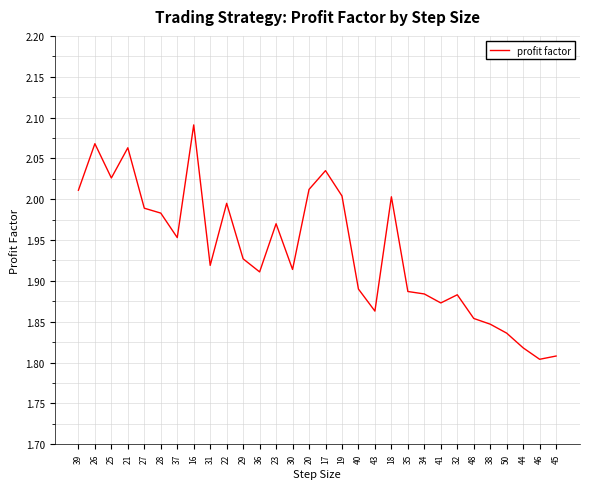

Is it true that the value at 50 is 2.4?

False